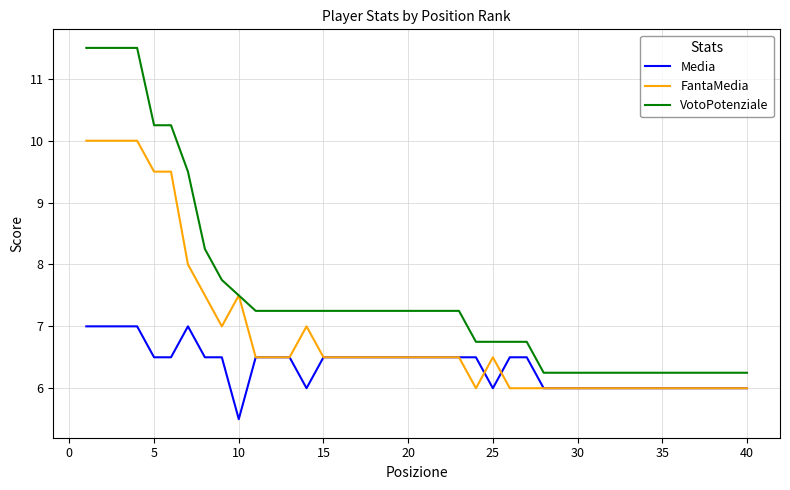

Which series has the largest total across all categories?

VotoPotenziale